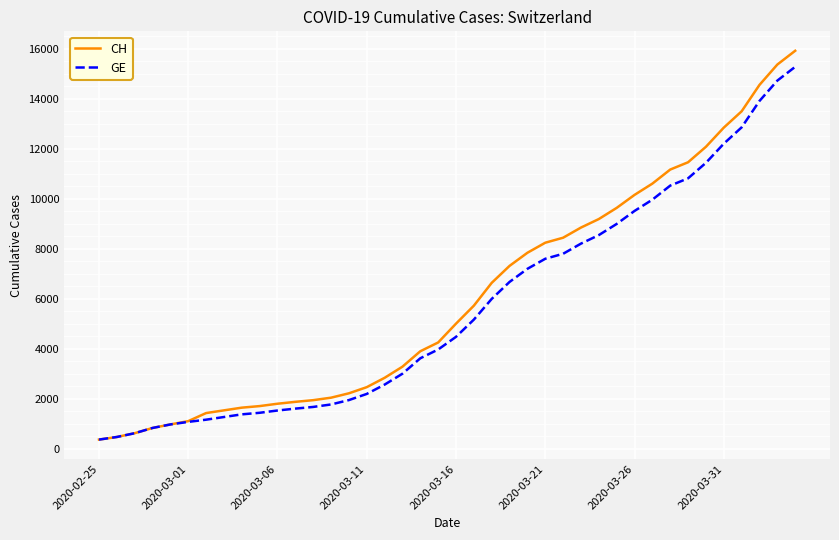

What is the maximum value shown in the chart?

15926